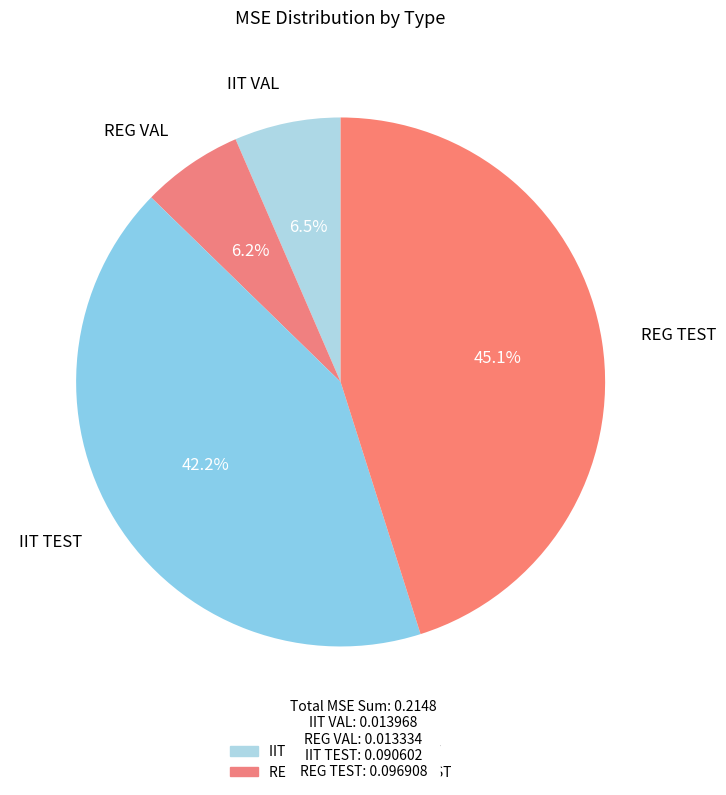

What portion of the pie excludes IIT VAL?

93.5%